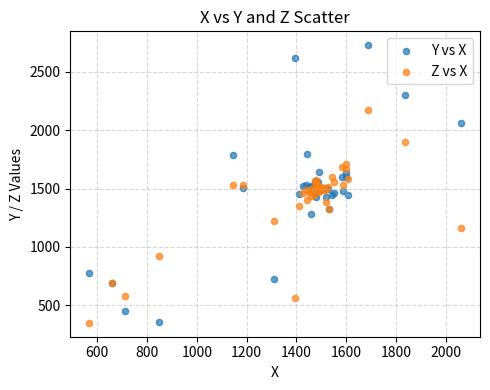

What are all the series names shown in the legend?

Y vs X, Z vs X